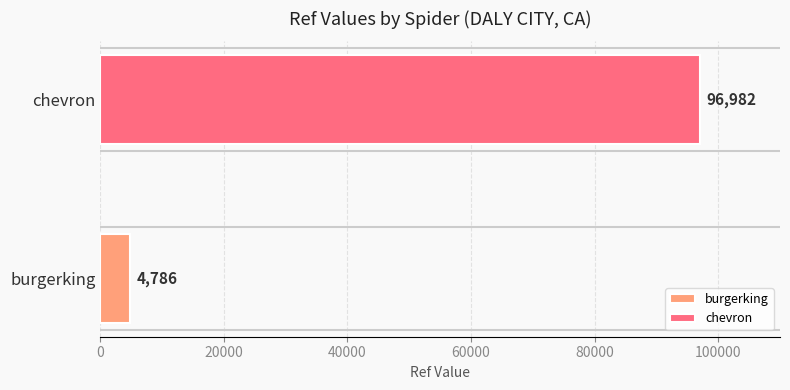

List the series in order of their peak value, highest first.

chevron, burgerking